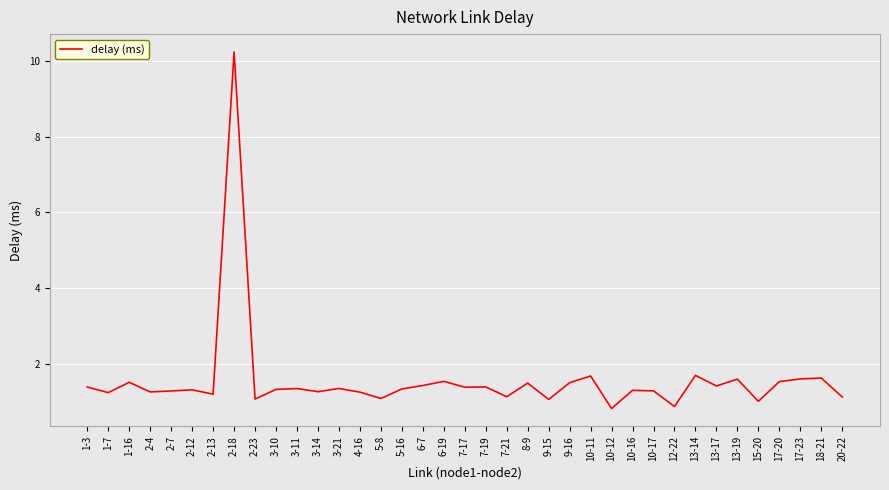

Which label corresponds to the largest value in the chart?

2-18